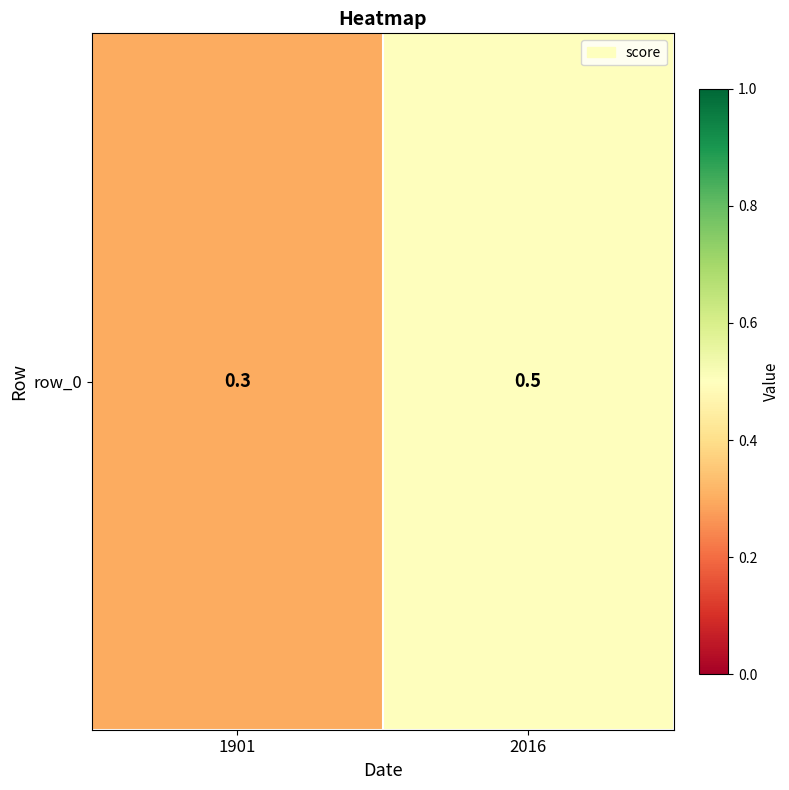

What value does the data have at 2016?

0.5